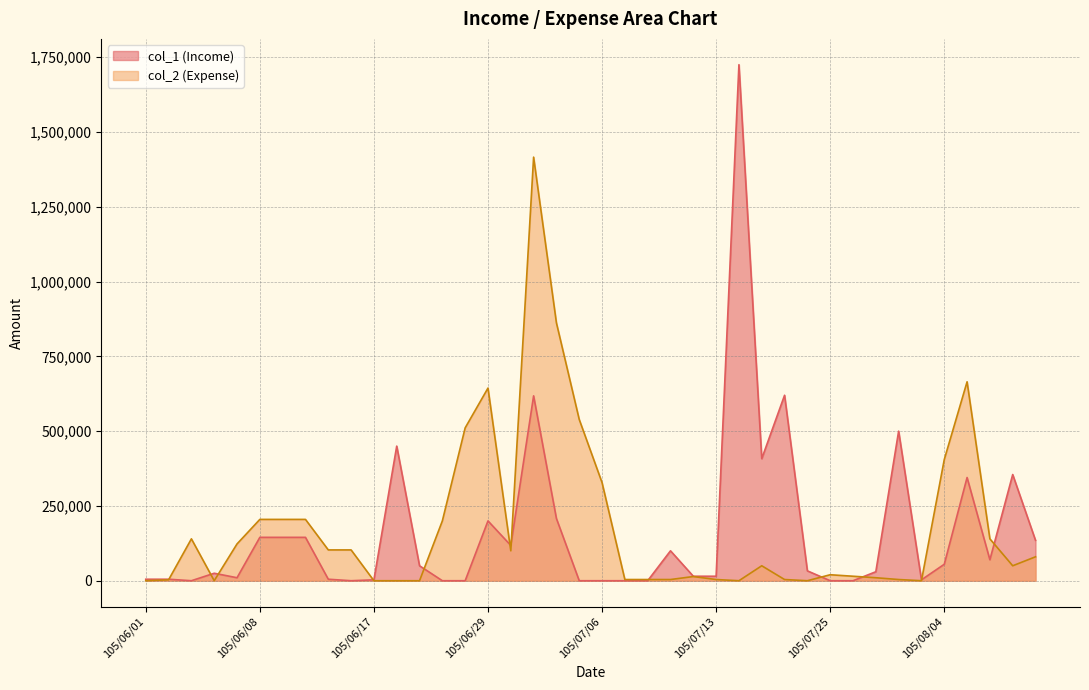

How many intersections are there between col_1 and col_2?

12